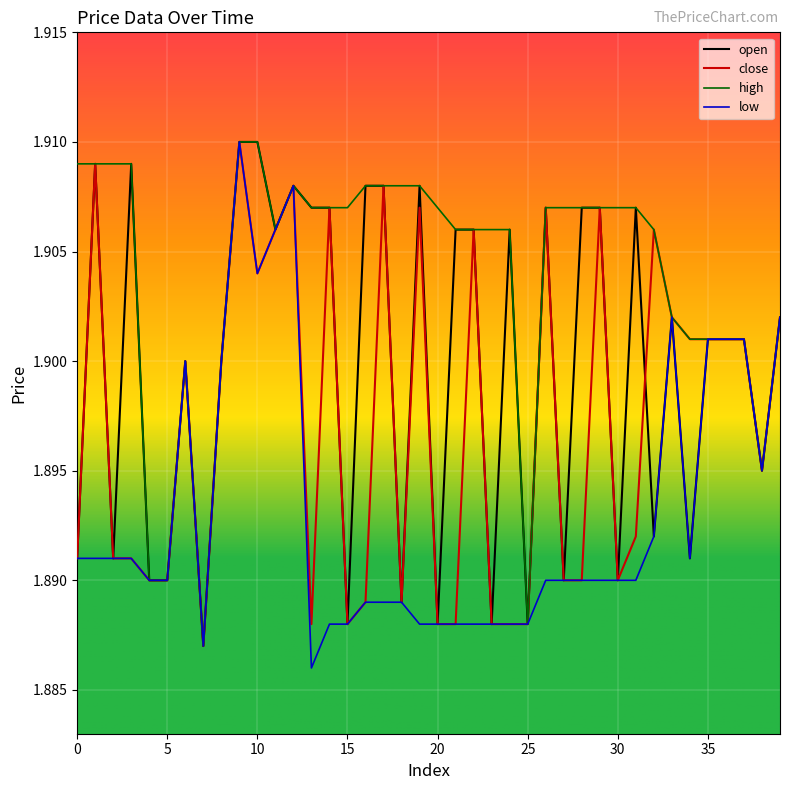

Which series has the largest total across all categories?

high